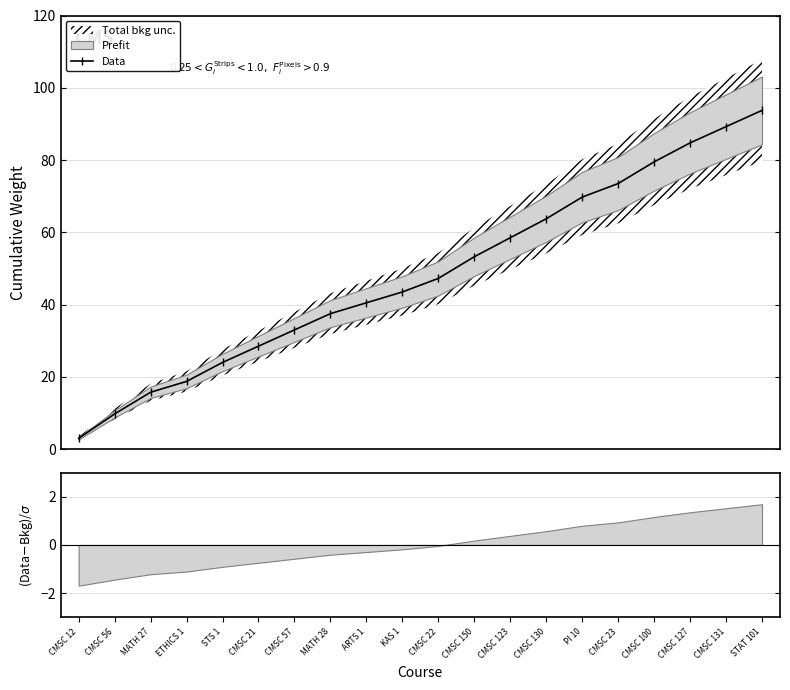

Which label corresponds to the smallest value in the chart?

CMSC 12